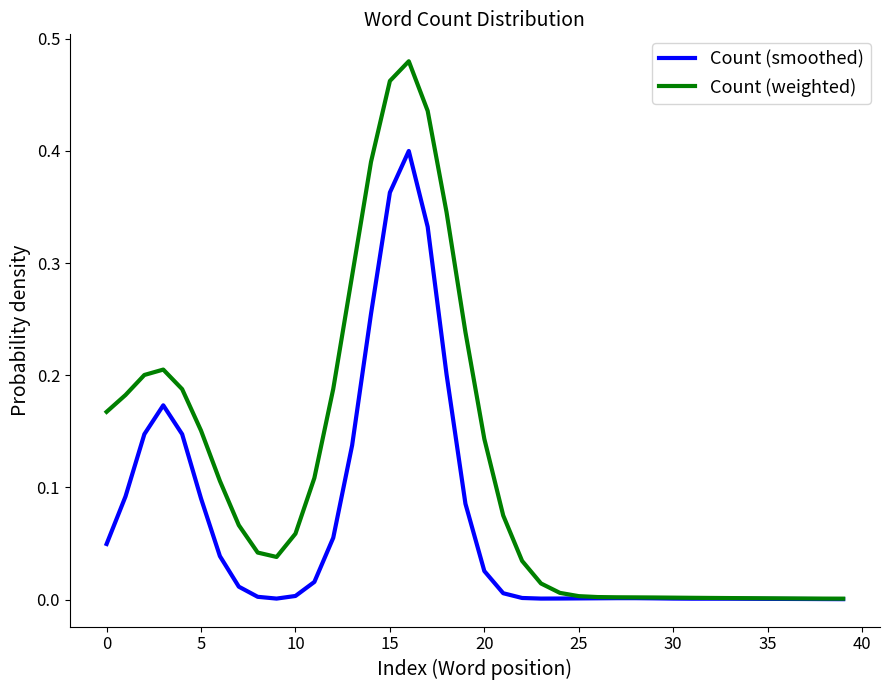

True or false: Count (weighted) and Count (smoothed) cross at least once.

False